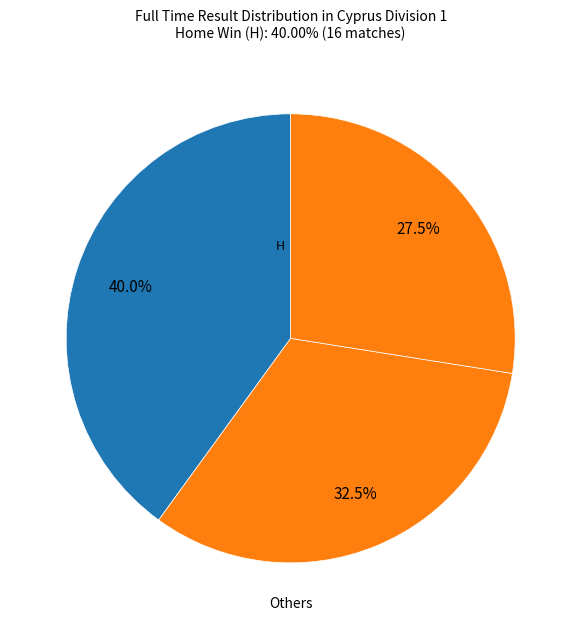

How many segments does this pie chart have?

3